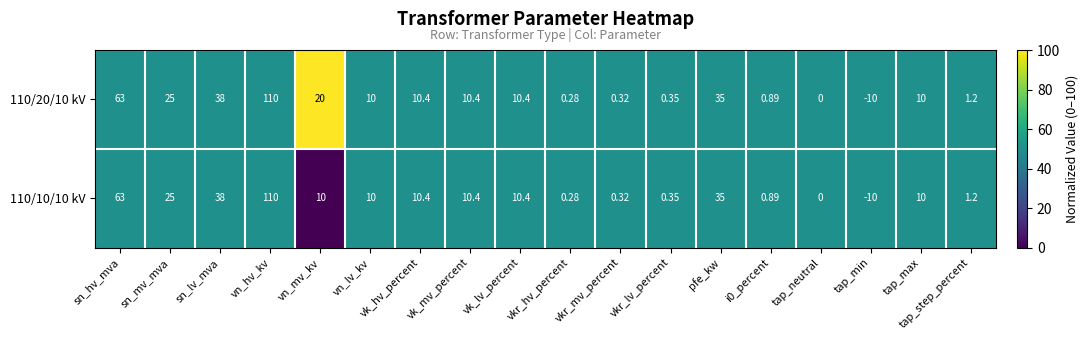

The value of 110/10/10 kV at vkr_lv_percent is 29. True or false?

False